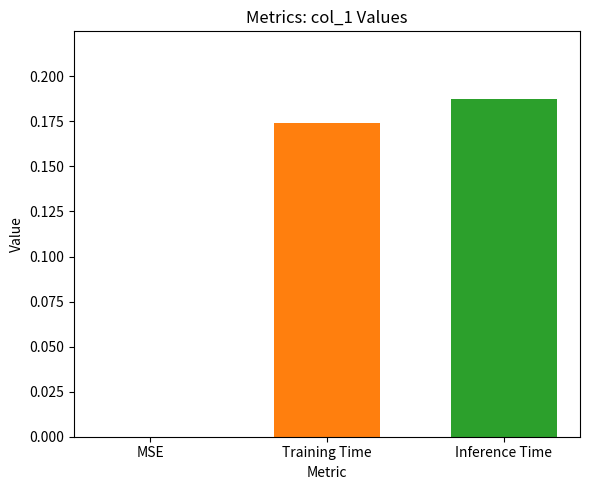

The chart shows a value of 0.2 at Training Time. True or false?

True